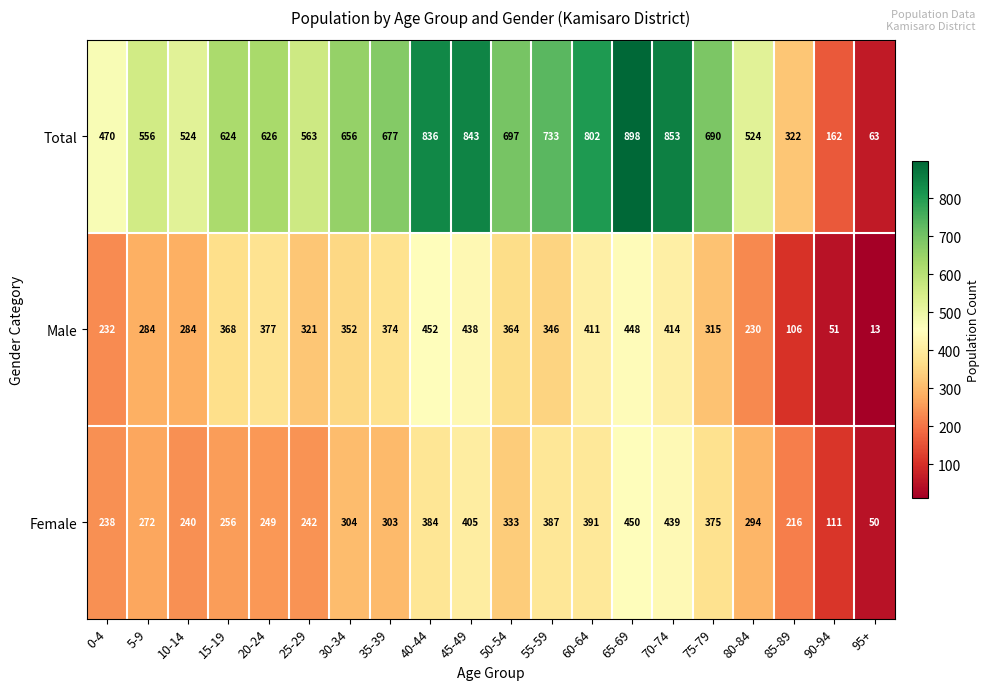

Where is Total nearest to the value 480?

0-4